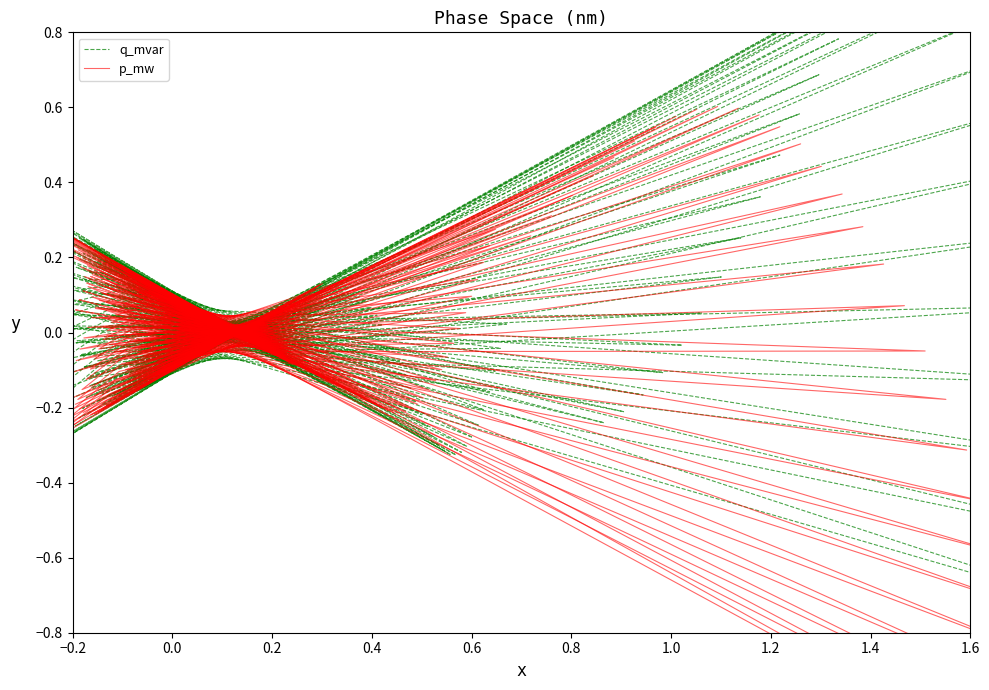

What is the value of the p_mw point at the 18th from the left?

0.3